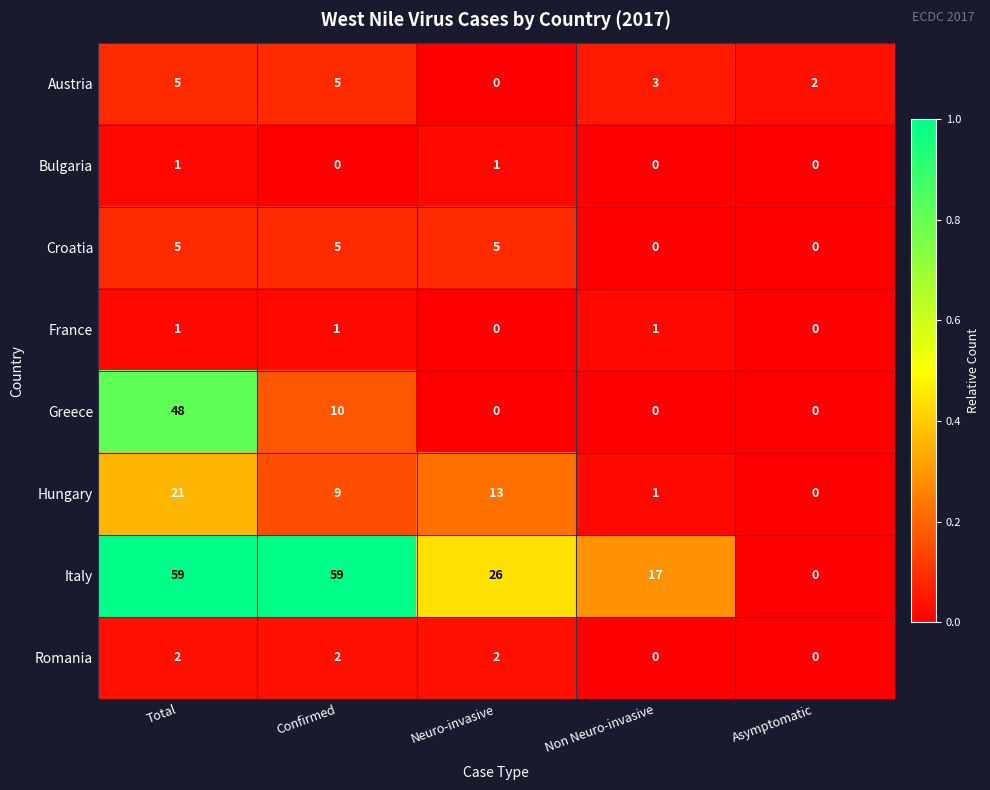

The Romania series shows 2 at Total. True or false?

True